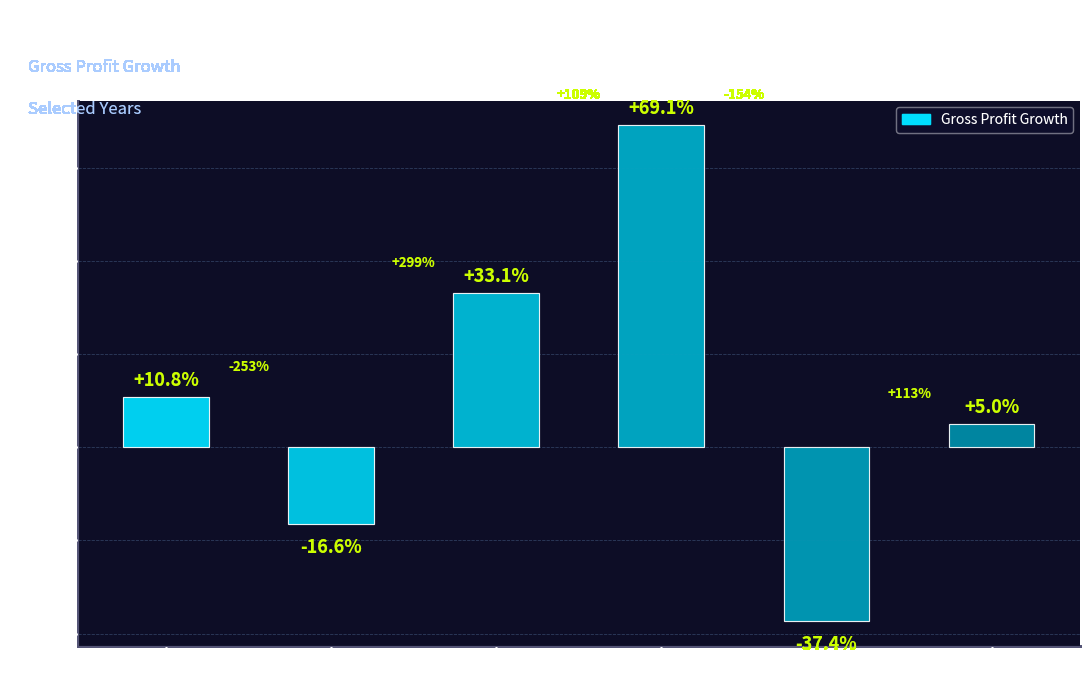

What is the sum of the values at 2012 and 2009?

0.4